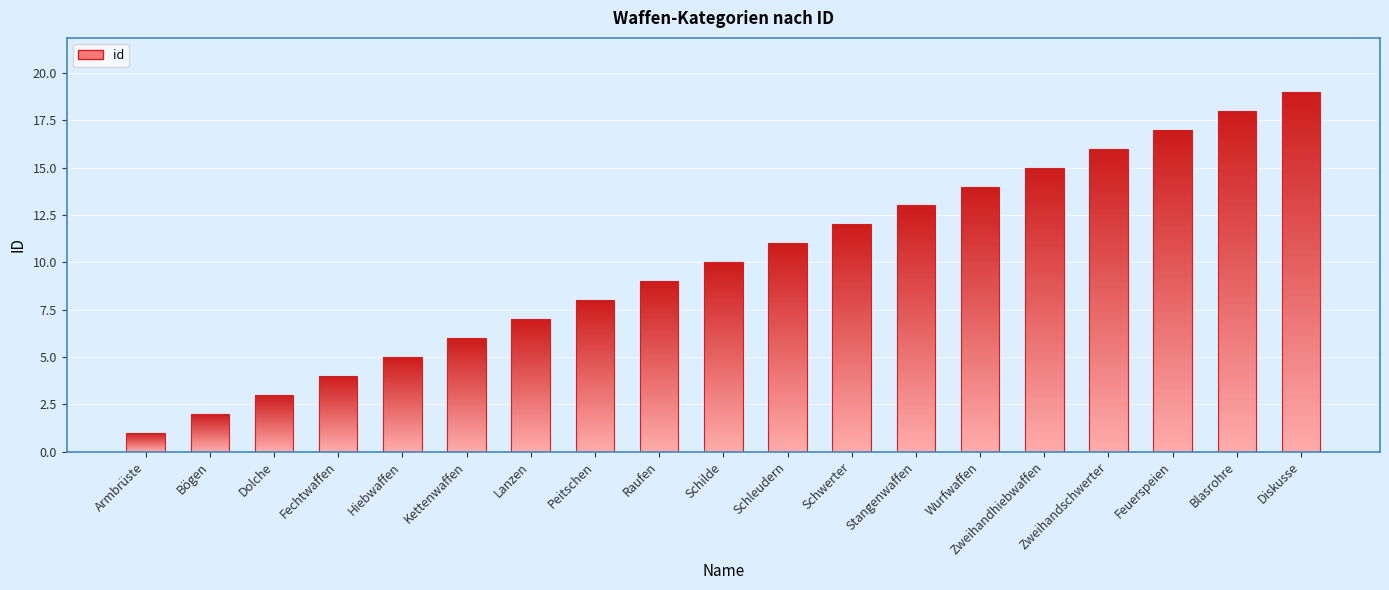

List the labels in order of value, largest first.

Diskusse, Blasrohre, Feuerspeien, Zweihandschwerter, Zweihandhiebwaffen, Wurfwaffen, Stangenwaffen, Schwerter, Schleudern, Schilde, Raufen, Peitschen, Lanzen, Kettenwaffen, Hiebwaffen, Fechtwaffen, Dolche, Bögen, Armbrüste